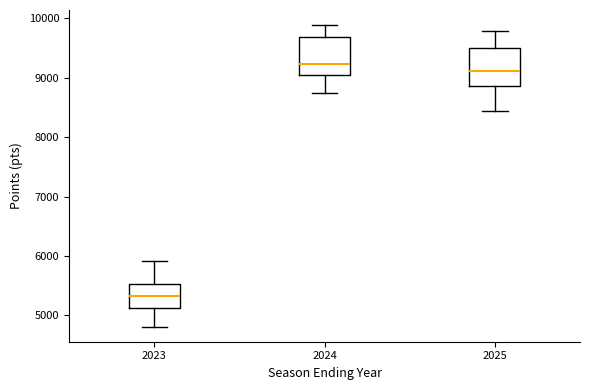

Reading left to right, read every box against the y-axis: the position of its median line, the range the box covers, and the ends of its whiskers. The values are not printed on the chart, so give them approximately, as read against the axis.

2023: median 5300, box 5100 to 5500, whiskers 4800 to 5900
2024: median 9200, box 9100 to 9700, whiskers 8700 to 9900
2025: median 9100, box 8900 to 9500, whiskers 8400 to 9800